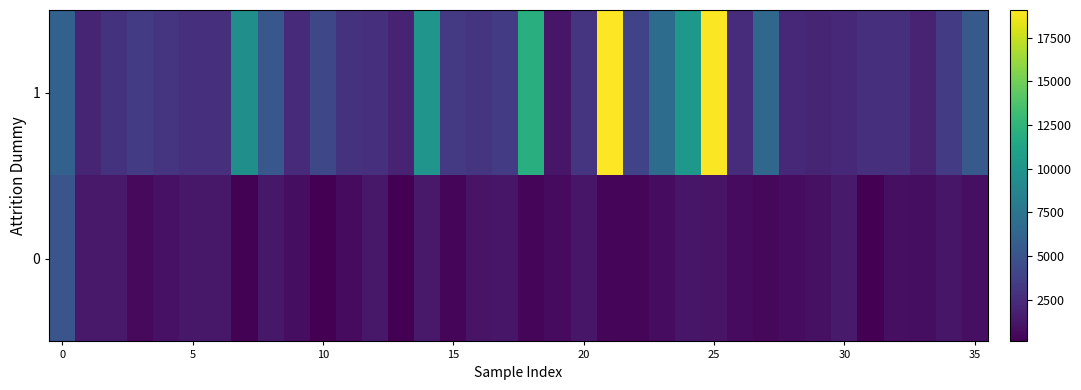

At how many categories does at least one series exceed 5023?

11